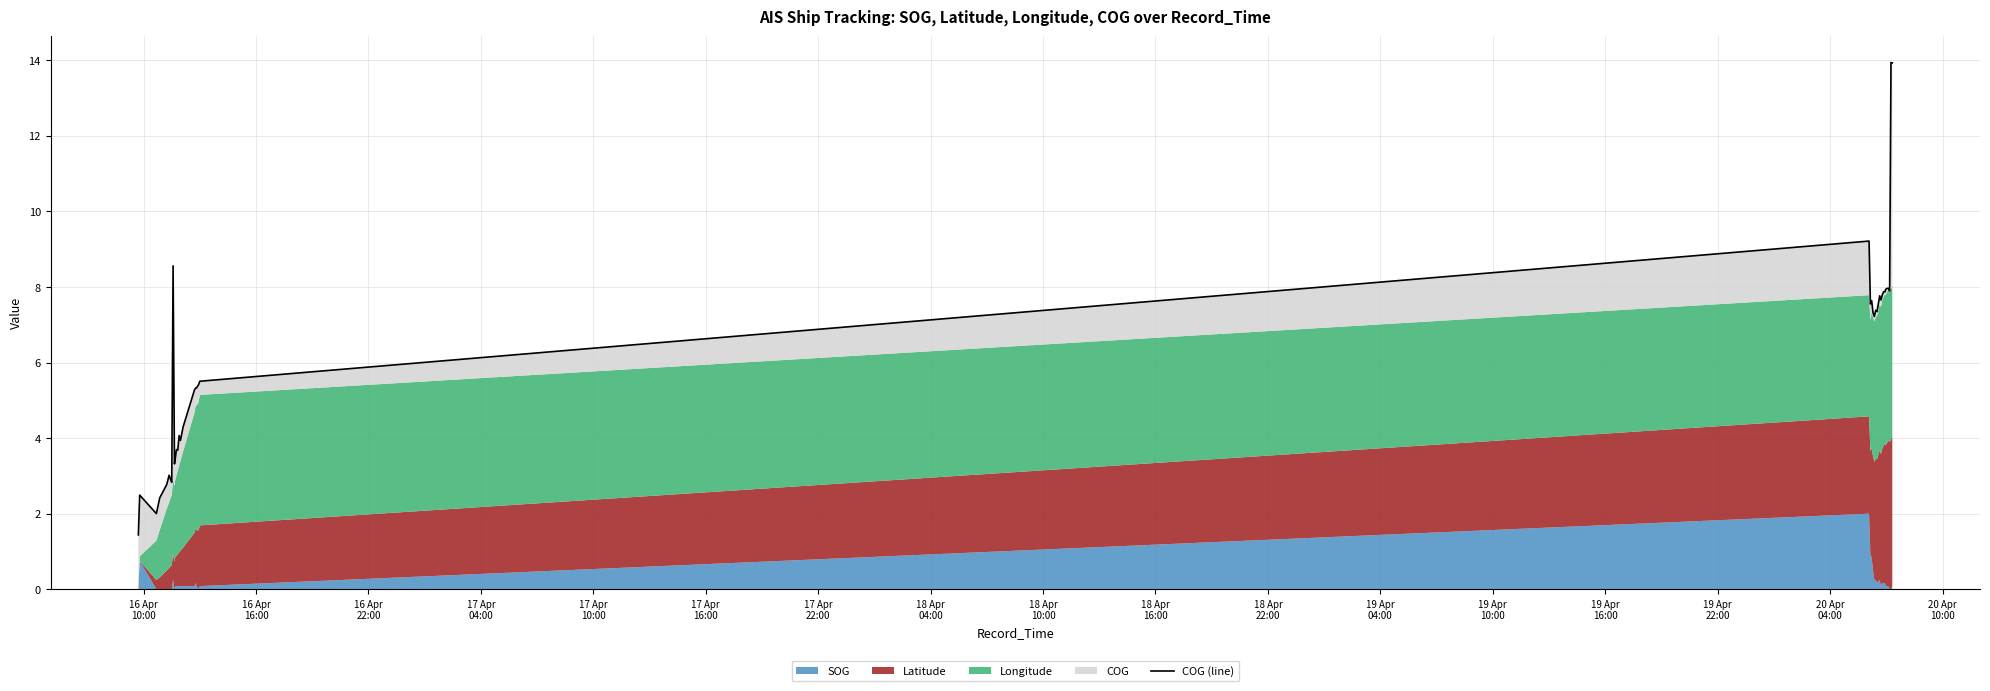

Which category has the lowest value across all series?

16 Apr
10:00